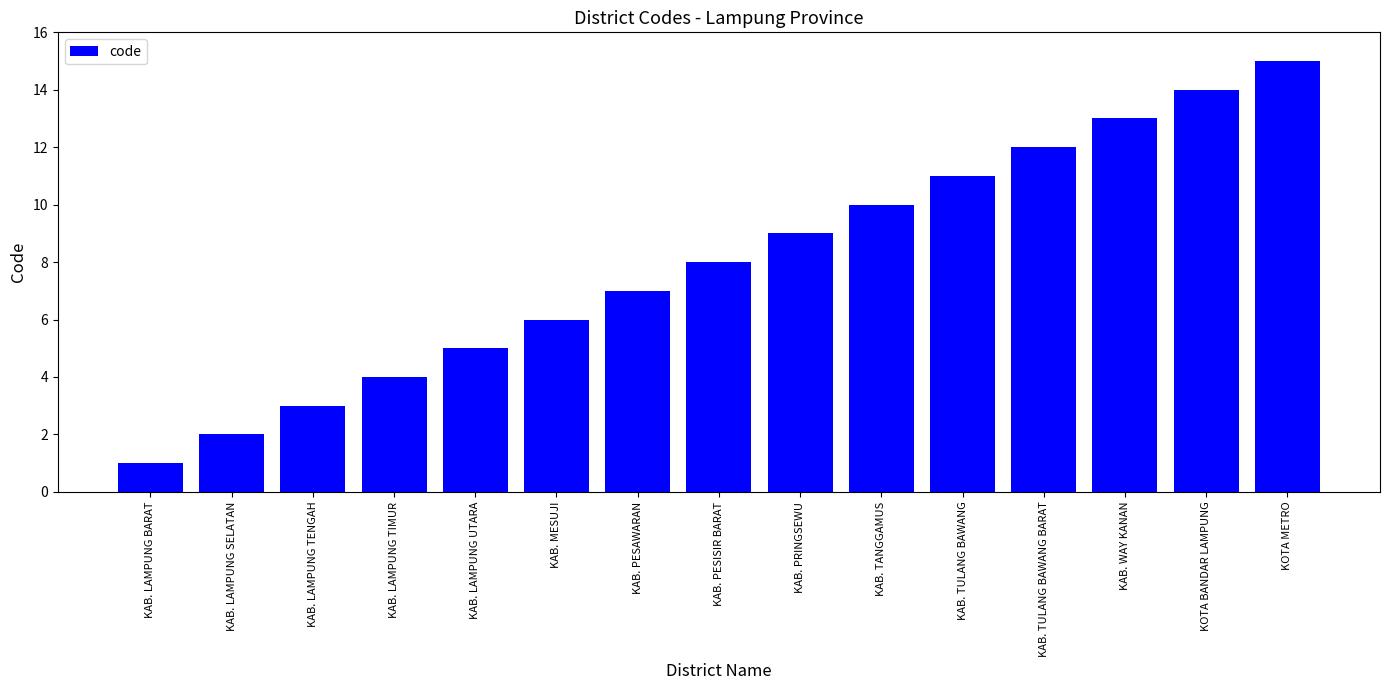

What is the smallest value displayed?

1